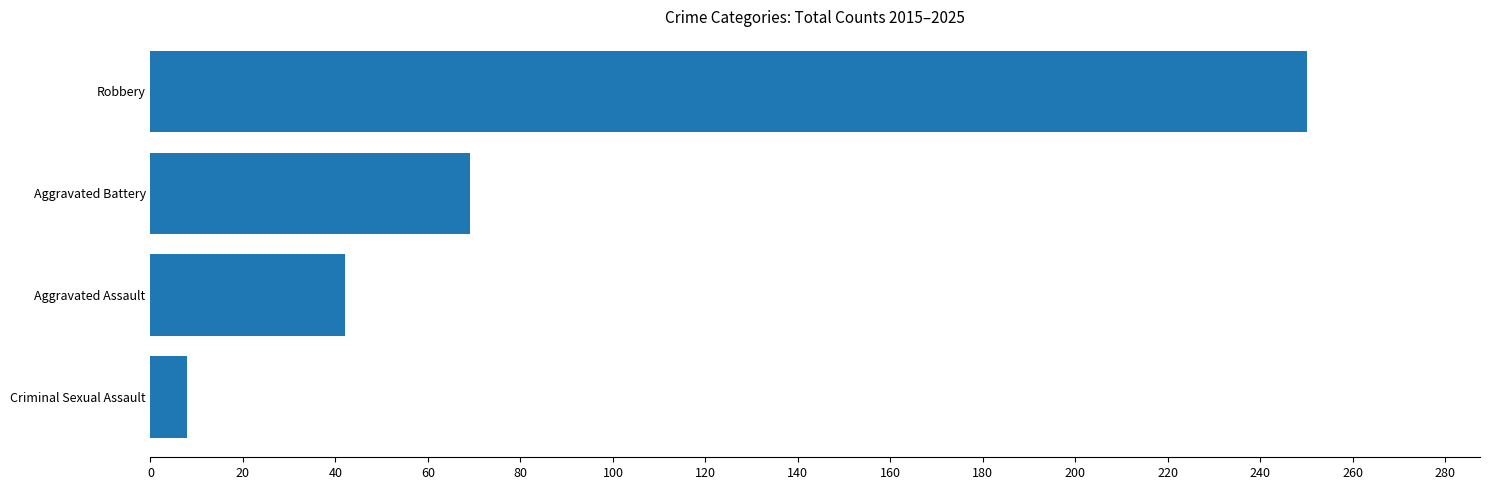

What is the maximum value shown in the chart?

250